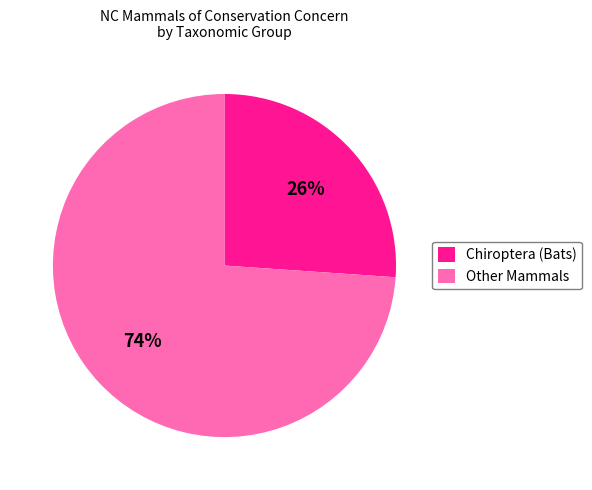

Does any single category account for the majority?

Yes